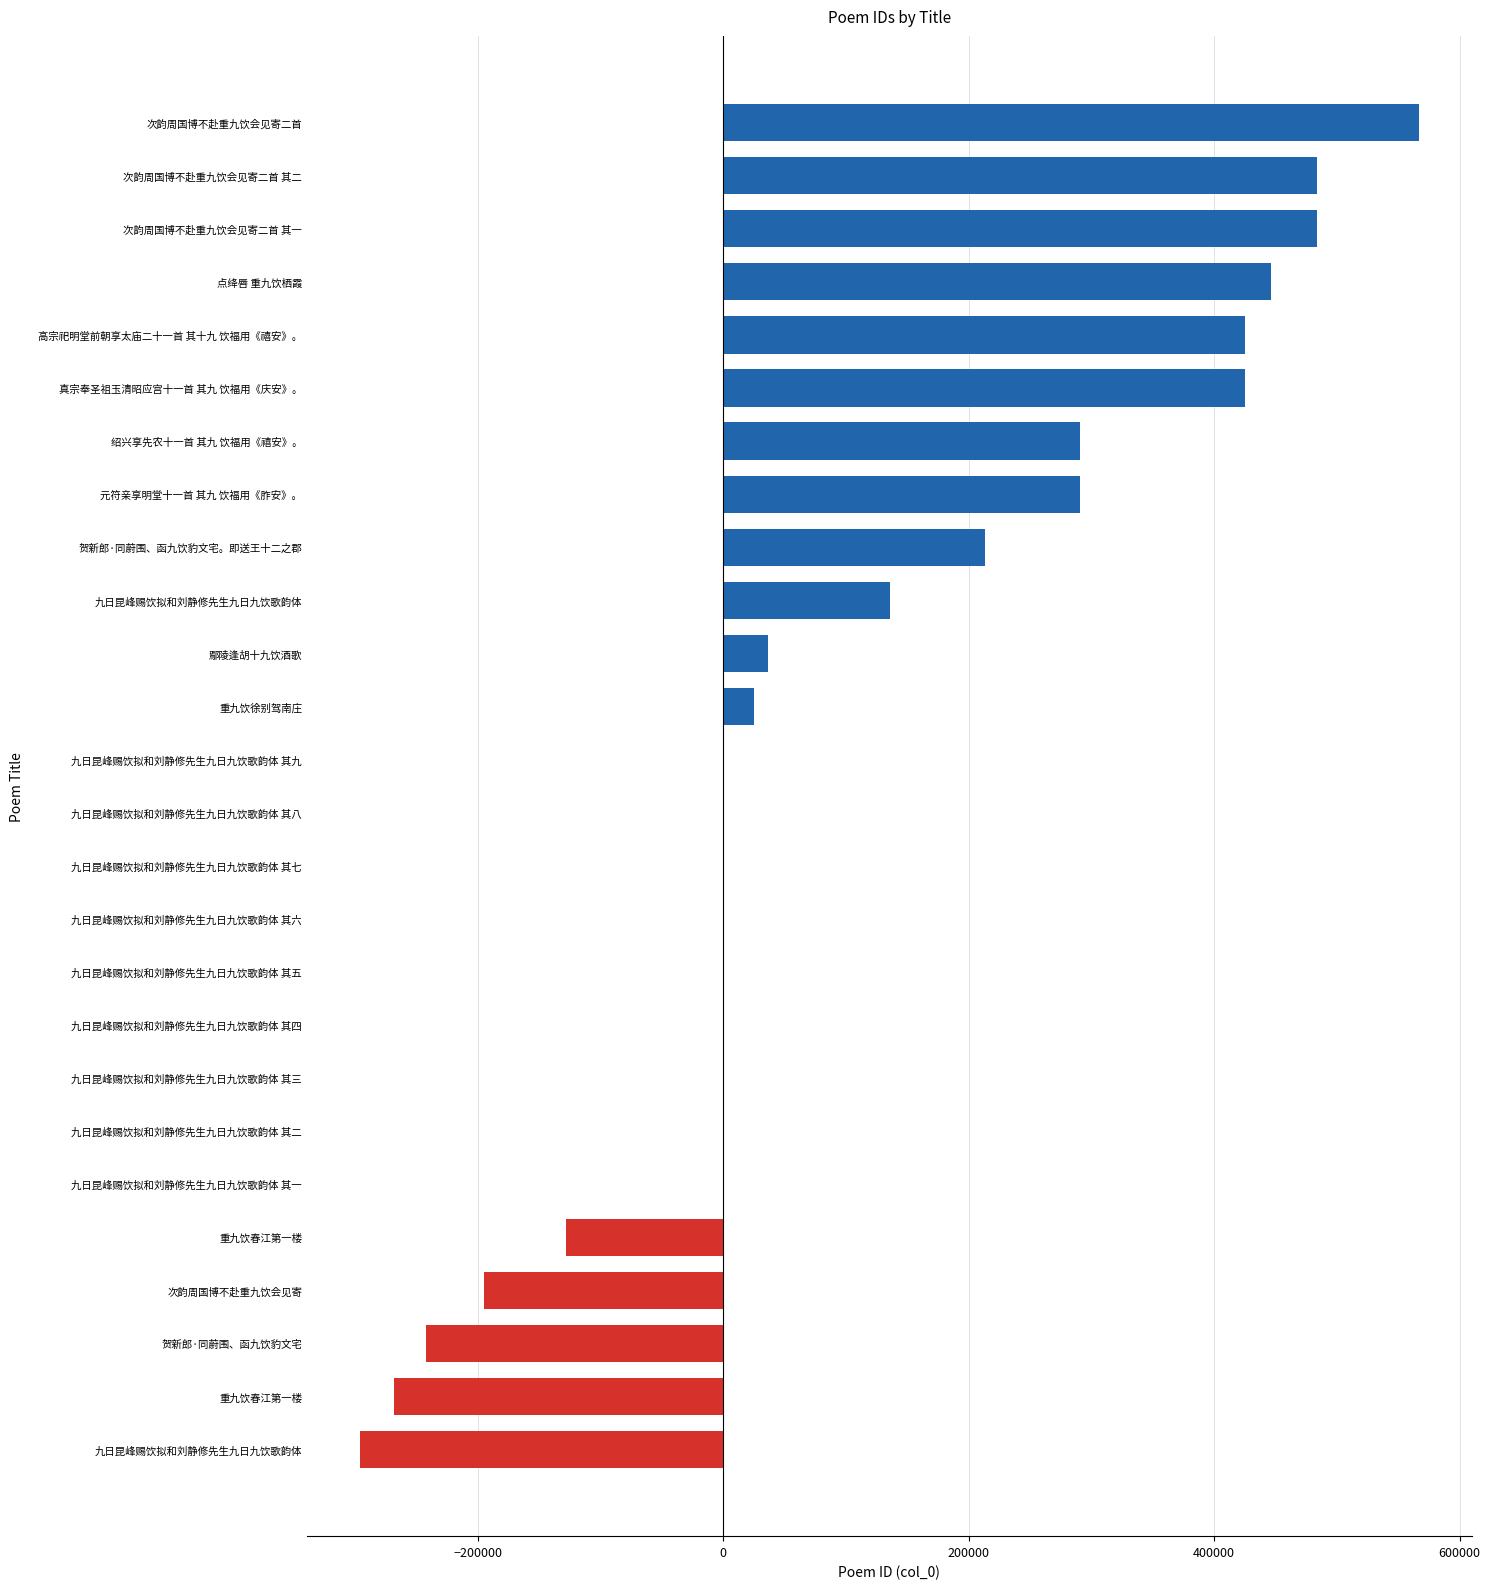

Count the number of categories in the chart.

26